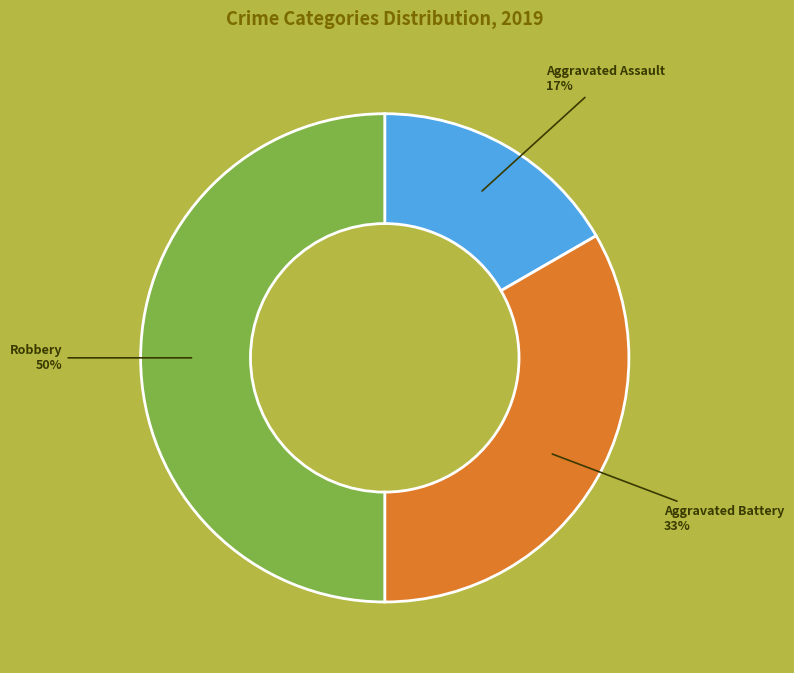

To the nearest percent, what is the average slice percentage?

33%